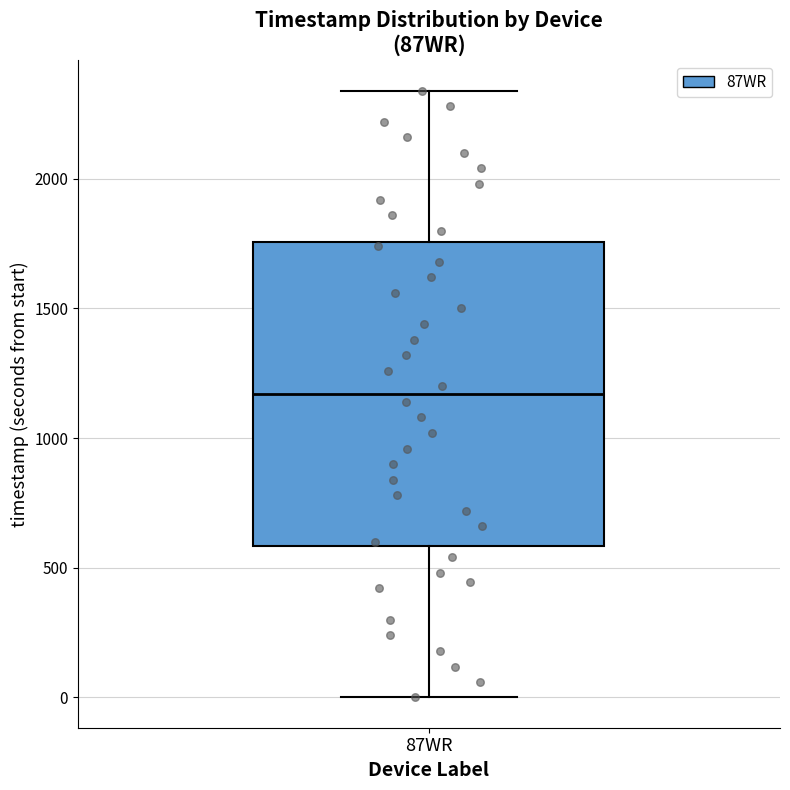

Where does the lower whisker of the box for 87WR end on the y-axis? The values are not printed on the chart, so give them approximately, as read against the axis.

0